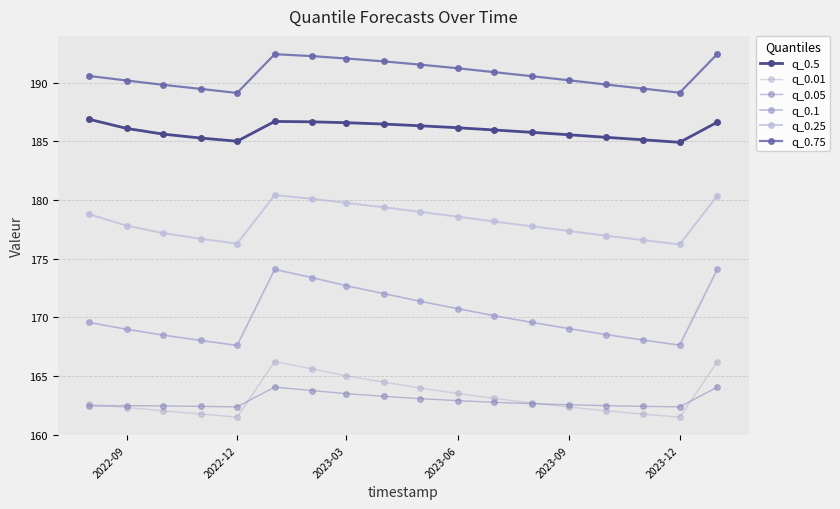

Reading left to right, extract all data points from this chart.

q_0.5: 186.9	186.1	185.6	185.3	185.0	186.7	186.7	186.6	186.5	186.3	186.2	186.0	185.8	185.6	185.4	185.1	184.9	186.6
q_0.01: 162.6	162.3	162.0	161.8	161.5	166.2	165.6	165.0	164.5	164.0	163.5	163.1	162.7	162.4	162.0	161.8	161.5	166.2
q_0.05: 162.4	162.5	162.5	162.4	162.4	164.1	163.8	163.5	163.3	163.1	162.9	162.8	162.7	162.6	162.5	162.4	162.4	164.1
q_0.1: 169.6	169.0	168.5	168.0	167.6	174.1	173.4	172.7	172.0	171.4	170.8	170.2	169.6	169.0	168.5	168.1	167.6	174.1
q_0.25: 178.8	177.8	177.2	176.7	176.3	180.4	180.1	179.8	179.4	179.0	178.6	178.2	177.8	177.4	177.0	176.6	176.2	180.4
q_0.75: 190.6	190.2	189.8	189.5	189.1	192.4	192.3	192.1	191.8	191.5	191.2	190.9	190.6	190.2	189.9	189.5	189.2	192.5